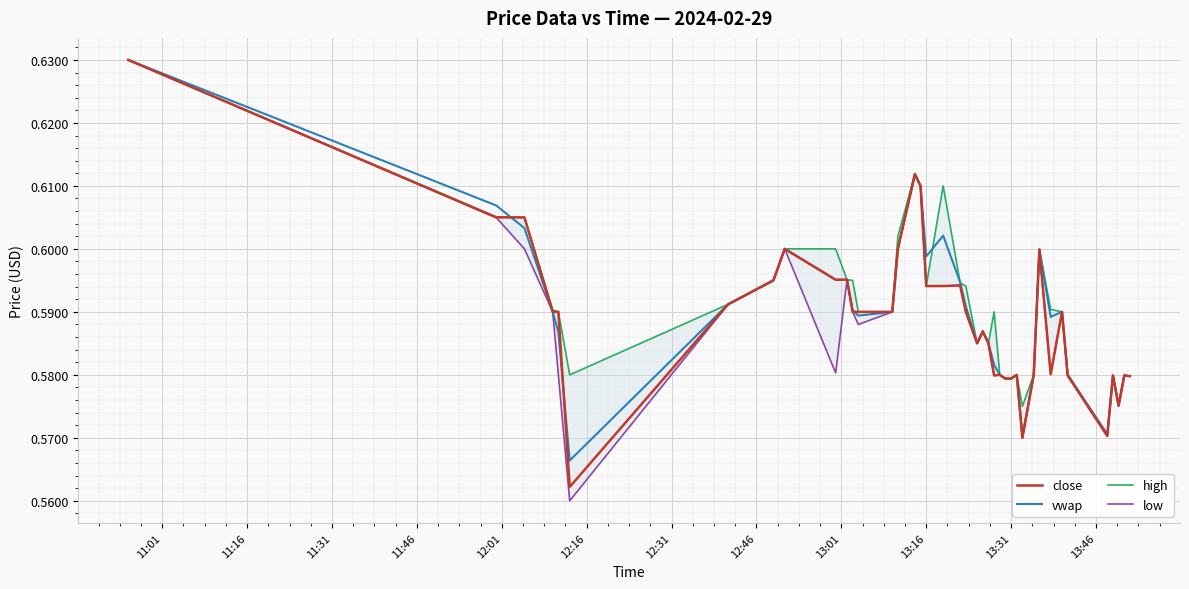

Reading right to left, list all the values displayed in this chart.

close: 0.6	0.6	0.6	0.6	0.6	0.6	0.6	0.6	0.6	0.6	0.6	0.6	0.6	0.6	0.6	0.6	0.6	0.6	0.6	0.6	0.6	0.6	0.6	0.6	0.6	0.6	0.6	0.6	0.6	0.6	0.6	0.6	0.6	0.6	0.6	0.6	0.6	0.6	0.6	0.6
vwap: 0.6	0.6	0.6	0.6	0.6	0.6	0.6	0.6	0.6	0.6	0.6	0.6	0.6	0.6	0.6	0.6	0.6	0.6	0.6	0.6	0.6	0.6	0.6	0.6	0.6	0.6	0.6	0.6	0.6	0.6	0.6	0.6	0.6	0.6	0.6	0.6	0.6	0.6	0.6	0.6
high: 0.6	0.6	0.6	0.6	0.6	0.6	0.6	0.6	0.6	0.6	0.6	0.6	0.6	0.6	0.6	0.6	0.6	0.6	0.6	0.6	0.6	0.6	0.6	0.6	0.6	0.6	0.6	0.6	0.6	0.6	0.6	0.6	0.6	0.6	0.6	0.6	0.6	0.6	0.6	0.6
low: 0.6	0.6	0.6	0.6	0.6	0.6	0.6	0.6	0.6	0.6	0.6	0.6	0.6	0.6	0.6	0.6	0.6	0.6	0.6	0.6	0.6	0.6	0.6	0.6	0.6	0.6	0.6	0.6	0.6	0.6	0.6	0.6	0.6	0.6	0.6	0.6	0.6	0.6	0.6	0.6